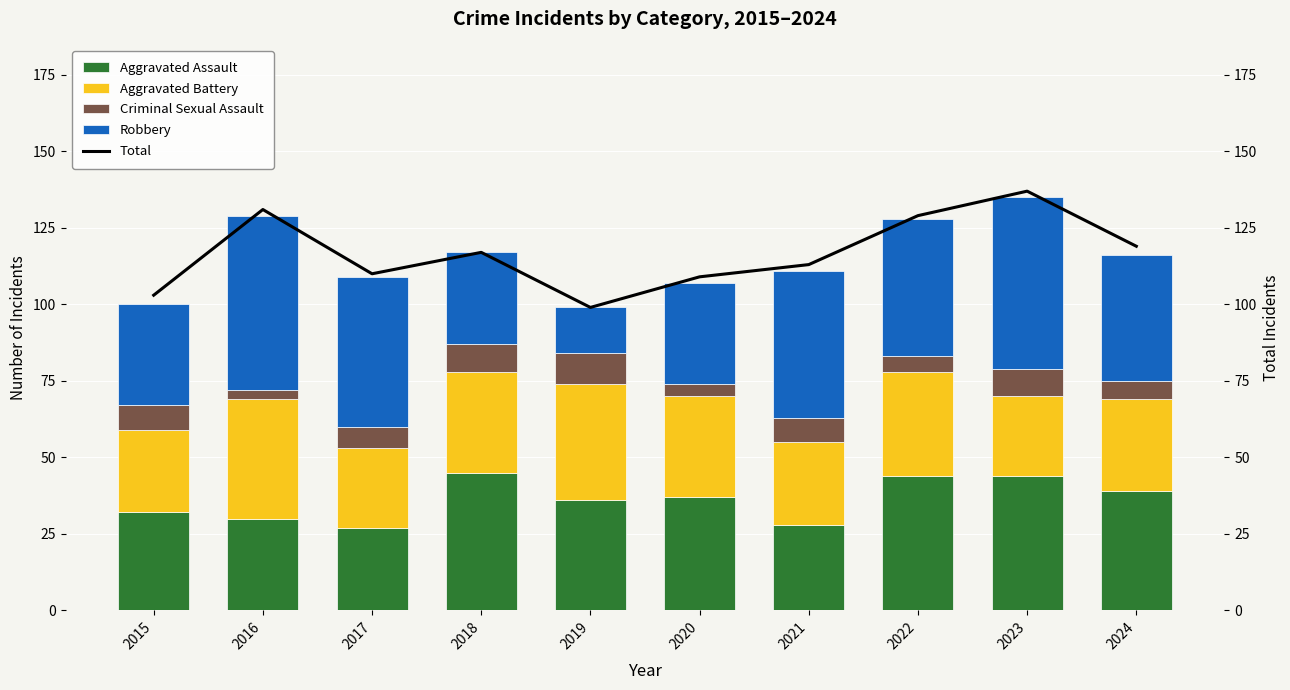

What is the sum of all Aggravated Assault values?

362